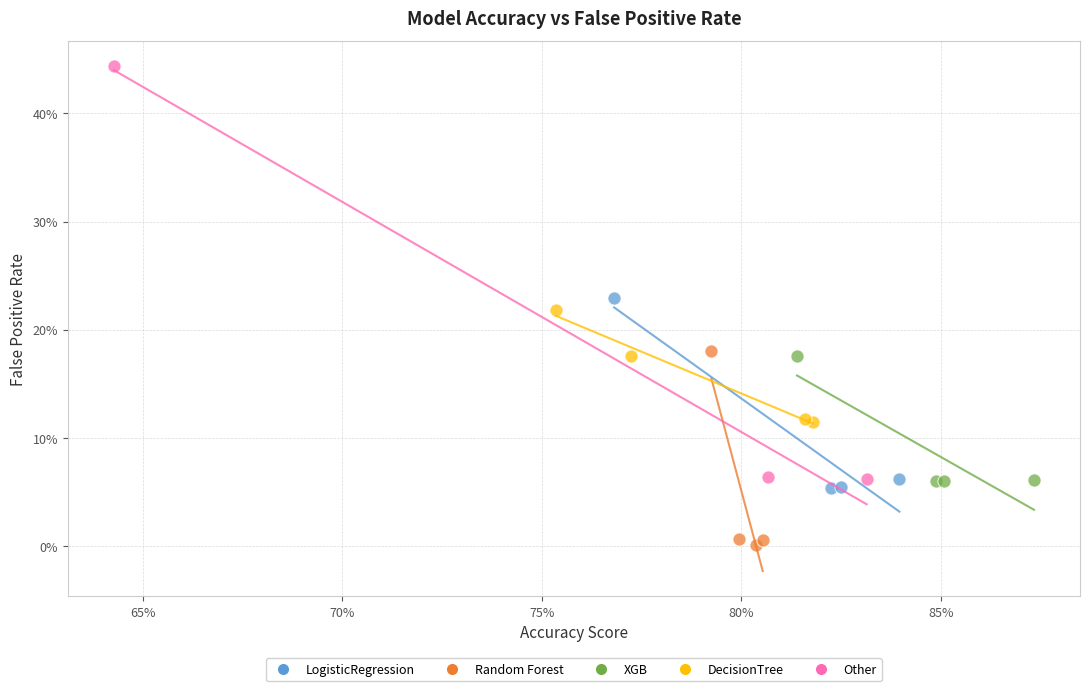

Which series contains the lowest Y value?

Random Forest